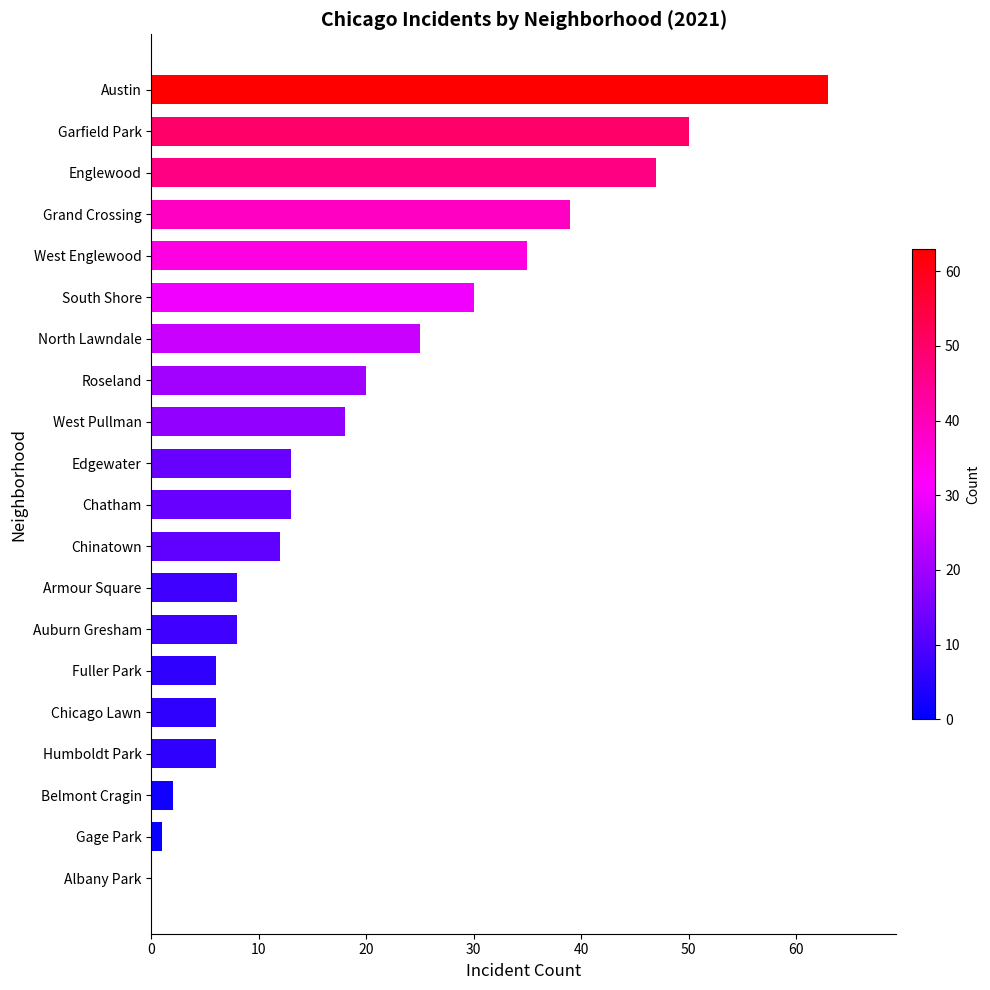

What is the change in value from Albany Park to West Pullman?

+18